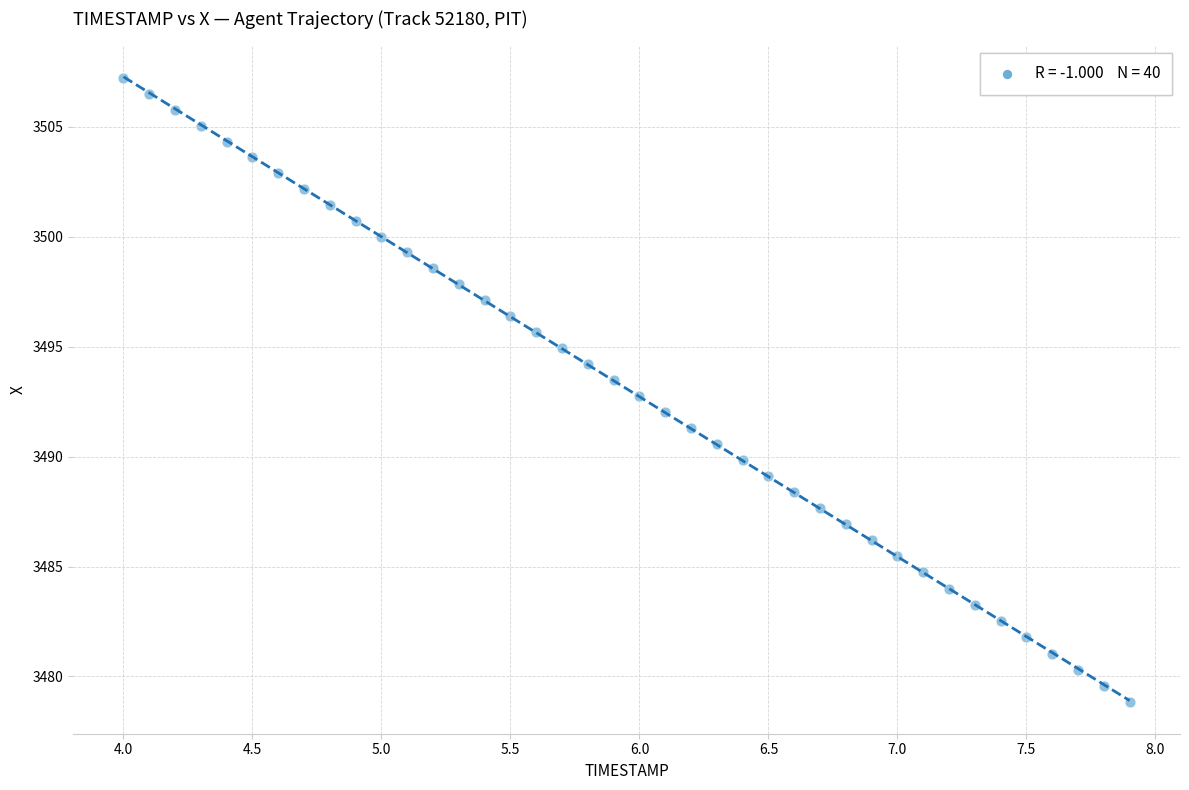

What is the range of Y values (max minus min)?

28.4